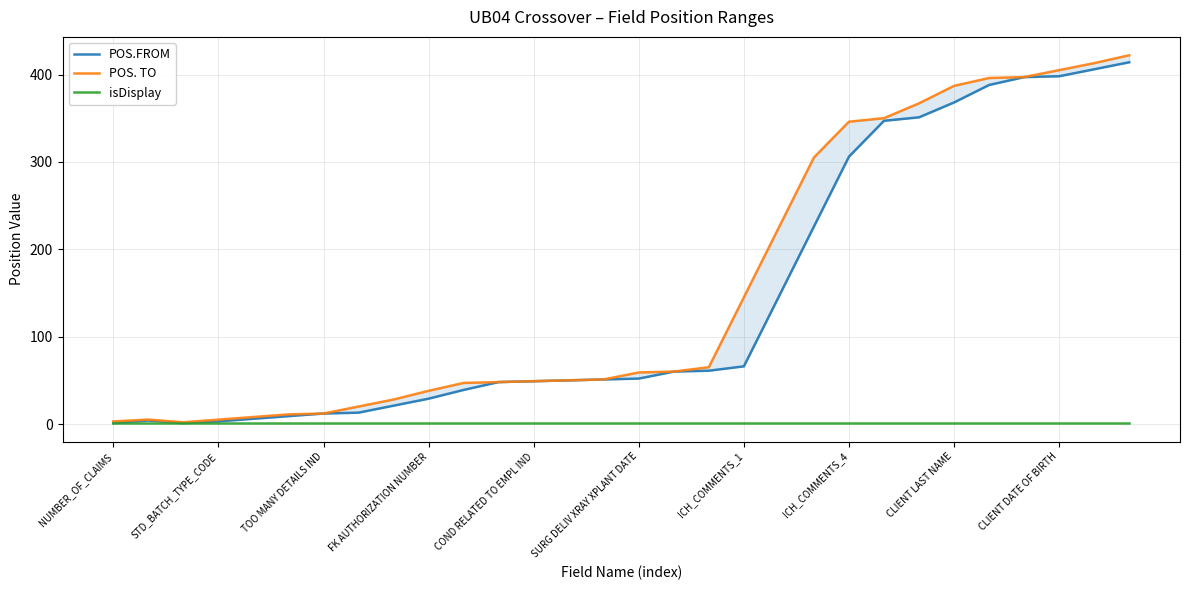

At which label is isDisplay closest to 1?

NUMBER_OF_CLAIMS